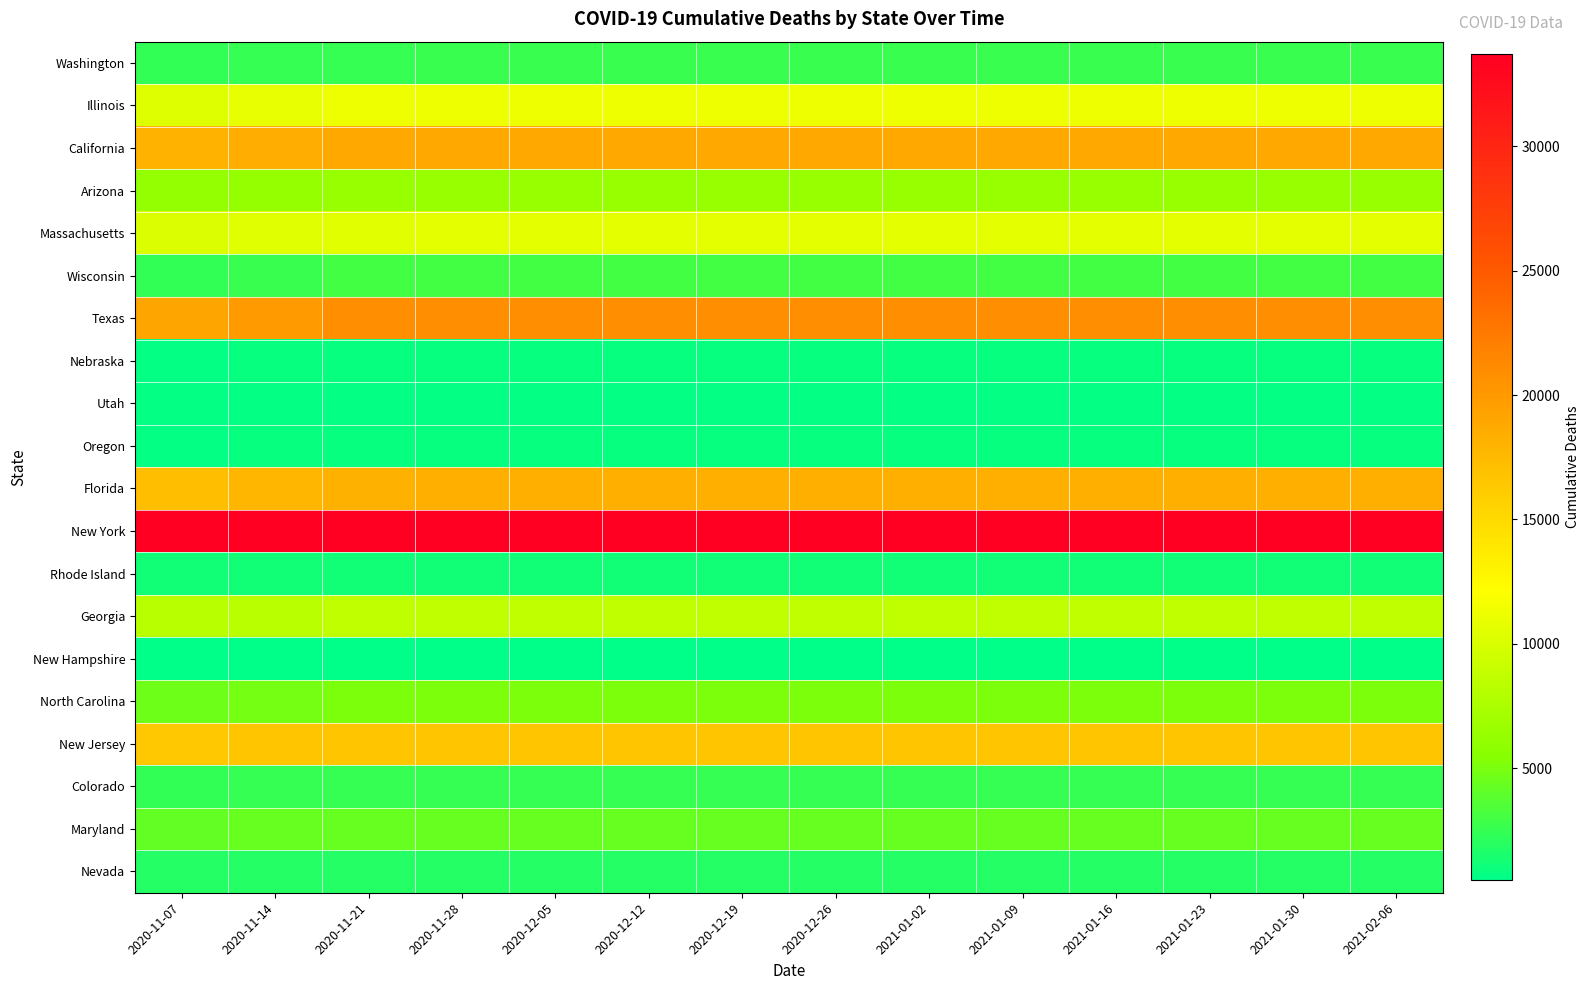

Reading left to right, extract all data points from this chart.

Washington: 2020-11-07=2429	2020-11-14=2498	2020-11-21=2562	2020-11-28=2577	2020-12-05=2580	2020-12-12=2580	2020-12-19=2580	2020-12-26=2580	2021-01-02=2580	2021-01-09=2580	2021-01-16=2580	2021-01-23=2580	2021-01-30=2580	2021-02-06=2580
Illinois: 2020-11-07=10343	2020-11-14=10781	2020-11-21=11165	2020-11-28=11197	2020-12-05=11197	2020-12-12=11197	2020-12-19=11197	2020-12-26=11197	2021-01-02=11197	2021-01-09=11197	2021-01-16=11197	2021-01-23=11197	2021-01-30=11197	2021-02-06=11197
California: 2020-11-07=18045	2020-11-14=18496	2020-11-21=18864	2020-11-28=18892	2020-12-05=18892	2020-12-12=18892	2020-12-19=18892	2020-12-26=18892	2021-01-02=18892	2021-01-09=18892	2021-01-16=18892	2021-01-23=18892	2021-01-30=18892	2021-02-06=18892
Arizona: 2020-11-07=6114	2020-11-14=6279	2020-11-21=6431	2020-11-28=6442	2020-12-05=6442	2020-12-12=6442	2020-12-19=6442	2020-12-26=6442	2021-01-02=6442	2021-01-09=6442	2021-01-16=6442	2021-01-23=6442	2021-01-30=6442	2021-02-06=6442
Massachusetts: 2020-11-07=10161	2020-11-14=10392	2020-11-21=10612	2020-11-28=10642	2020-12-05=10649	2020-12-12=10650	2020-12-19=10650	2020-12-26=10650	2021-01-02=10650	2021-01-09=10650	2021-01-16=10650	2021-01-23=10650	2021-01-30=10650	2021-02-06=10650
Wisconsin: 2020-11-07=2316	2020-11-14=2666	2020-11-21=2966	2020-11-28=2985	2020-12-05=2985	2020-12-12=2985	2020-12-19=2985	2020-12-26=2985	2021-01-02=2985	2021-01-09=2985	2021-01-16=2985	2021-01-23=2985	2021-01-30=2985	2021-02-06=2985
Texas: 2020-11-07=19113	2020-11-14=19886	2020-11-21=20758	2020-11-28=20886	2020-12-05=20886	2020-12-12=20886	2020-12-19=20886	2020-12-26=20886	2021-01-02=20886	2021-01-09=20886	2021-01-16=20886	2021-01-23=20886	2021-01-30=20886	2021-02-06=20886
Nebraska: 2020-11-07=709	2020-11-14=775	2020-11-21=832	2020-11-28=836	2020-12-05=836	2020-12-12=836	2020-12-19=836	2020-12-26=836	2021-01-02=836	2021-01-09=836	2021-01-16=836	2021-01-23=836	2021-01-30=836	2021-02-06=836
Utah: 2020-11-07=645	2020-11-14=679	2020-11-21=681	2020-11-28=681	2020-12-05=681	2020-12-12=681	2020-12-19=681	2020-12-26=681	2021-01-02=681	2021-01-09=681	2021-01-16=681	2021-01-23=681	2021-01-30=681	2021-02-06=681
Oregon: 2020-11-07=728	2020-11-14=769	2020-11-21=784	2020-11-28=789	2020-12-05=790	2020-12-12=790	2020-12-19=791	2020-12-26=791	2021-01-02=791	2021-01-09=791	2021-01-16=791	2021-01-23=791	2021-01-30=791	2021-02-06=791
Florida: 2020-11-07=17223	2020-11-14=17763	2020-11-21=18268	2020-11-28=18319	2020-12-05=18319	2020-12-12=18319	2020-12-19=18319	2020-12-26=18319	2021-01-02=18319	2021-01-09=18319	2021-01-16=18319	2021-01-23=18319	2021-01-30=18319	2021-02-06=18319
New York: 2020-11-07=33613	2020-11-14=33702	2020-11-21=33708	2020-11-28=33708	2020-12-05=33708	2020-12-12=33708	2020-12-19=33708	2020-12-26=33708	2021-01-02=33708	2021-01-09=33708	2021-01-16=33708	2021-01-23=33708	2021-01-30=33708	2021-02-06=33708
Rhode Island: 2020-11-07=1236	2020-11-14=1264	2020-11-21=1266	2020-11-28=1266	2020-12-05=1266	2020-12-12=1266	2020-12-19=1266	2020-12-26=1266	2021-01-02=1266	2021-01-09=1266	2021-01-16=1266	2021-01-23=1266	2021-01-30=1266	2021-02-06=1266
Georgia: 2020-11-07=8168	2020-11-14=8380	2020-11-21=8560	2020-11-28=8570	2020-12-05=8570	2020-12-12=8570	2020-12-19=8570	2020-12-26=8570	2021-01-02=8570	2021-01-09=8570	2021-01-16=8570	2021-01-23=8570	2021-01-30=8570	2021-02-06=8570
New Hampshire: 2020-11-07=494	2020-11-14=507	2020-11-21=521	2020-11-28=529	2020-12-05=532	2020-12-12=533	2020-12-19=534	2020-12-26=534	2021-01-02=534	2021-01-09=534	2021-01-16=534	2021-01-23=534	2021-01-30=534	2021-02-06=534
North Carolina: 2020-11-07=4619	2020-11-14=4879	2020-11-21=5093	2020-11-28=5107	2020-12-05=5107	2020-12-12=5107	2020-12-19=5107	2020-12-26=5107	2021-01-02=5107	2021-01-09=5107	2021-01-16=5107	2021-01-23=5107	2021-01-30=5107	2021-02-06=5107
New Jersey: 2020-11-07=16439	2020-11-14=16517	2020-11-21=16522	2020-11-28=16522	2020-12-05=16522	2020-12-12=16522	2020-12-19=16522	2020-12-26=16522	2021-01-02=16522	2021-01-09=16522	2021-01-16=16522	2021-01-23=16522	2021-01-30=16522	2021-02-06=16522
Colorado: 2020-11-07=2373	2020-11-14=2466	2020-11-21=2483	2020-11-28=2485	2020-12-05=2485	2020-12-12=2485	2020-12-19=2485	2020-12-26=2485	2021-01-02=2485	2021-01-09=2485	2021-01-16=2485	2021-01-23=2485	2021-01-30=2485	2021-02-06=2485
Maryland: 2020-11-07=4210	2020-11-14=4281	2020-11-21=4344	2020-11-28=4349	2020-12-05=4349	2020-12-12=4349	2020-12-19=4349	2020-12-26=4349	2021-01-02=4349	2021-01-09=4349	2021-01-16=4349	2021-01-23=4349	2021-01-30=4349	2021-02-06=4349
Nevada: 2020-11-07=1807	2020-11-14=1847	2020-11-21=1881	2020-11-28=1883	2020-12-05=1883	2020-12-12=1883	2020-12-19=1883	2020-12-26=1883	2021-01-02=1883	2021-01-09=1883	2021-01-16=1883	2021-01-23=1883	2021-01-30=1883	2021-02-06=1883